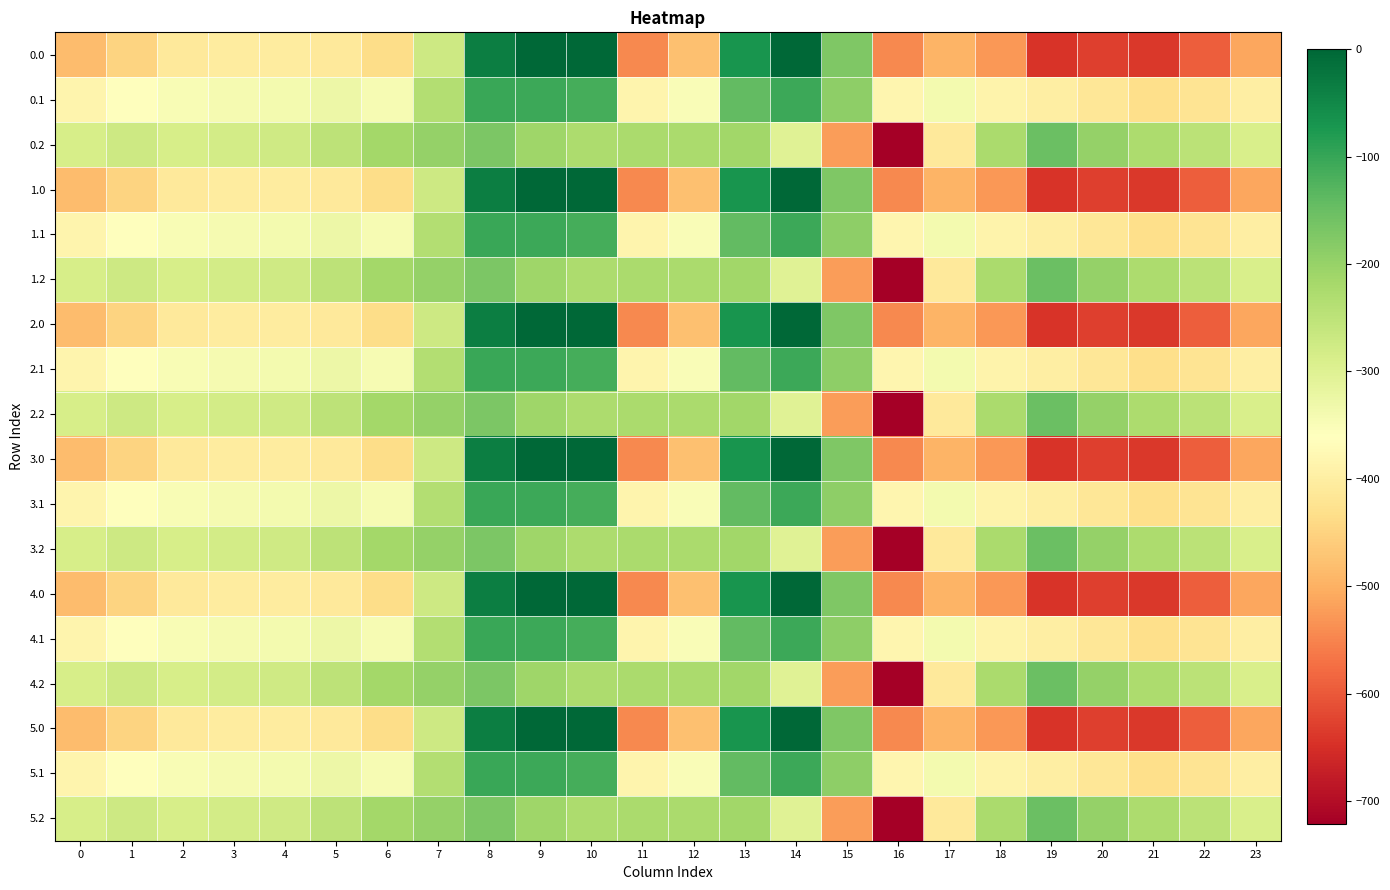

What is the spread (max minus min) of values at 2?

124.8